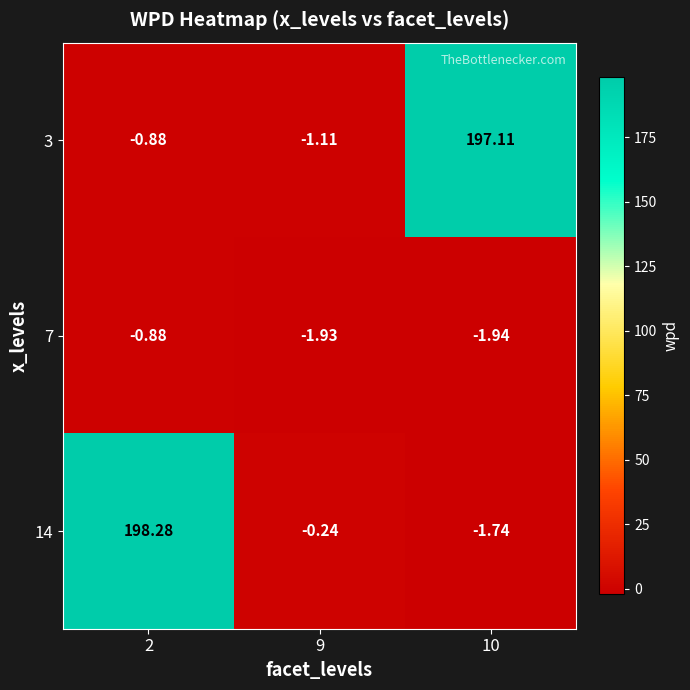

Which series changed the most between 2 and 9?

14